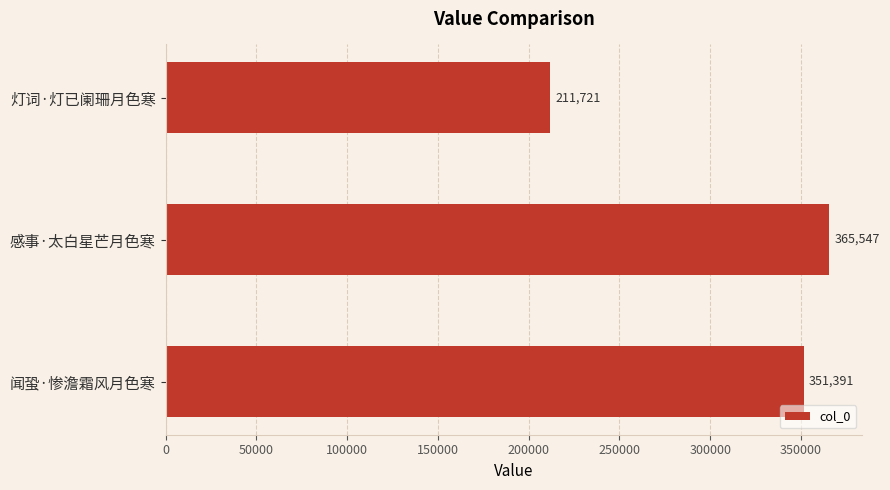

True or false: the data shows 321747 at 灯词·灯已阑珊月色寒.

False